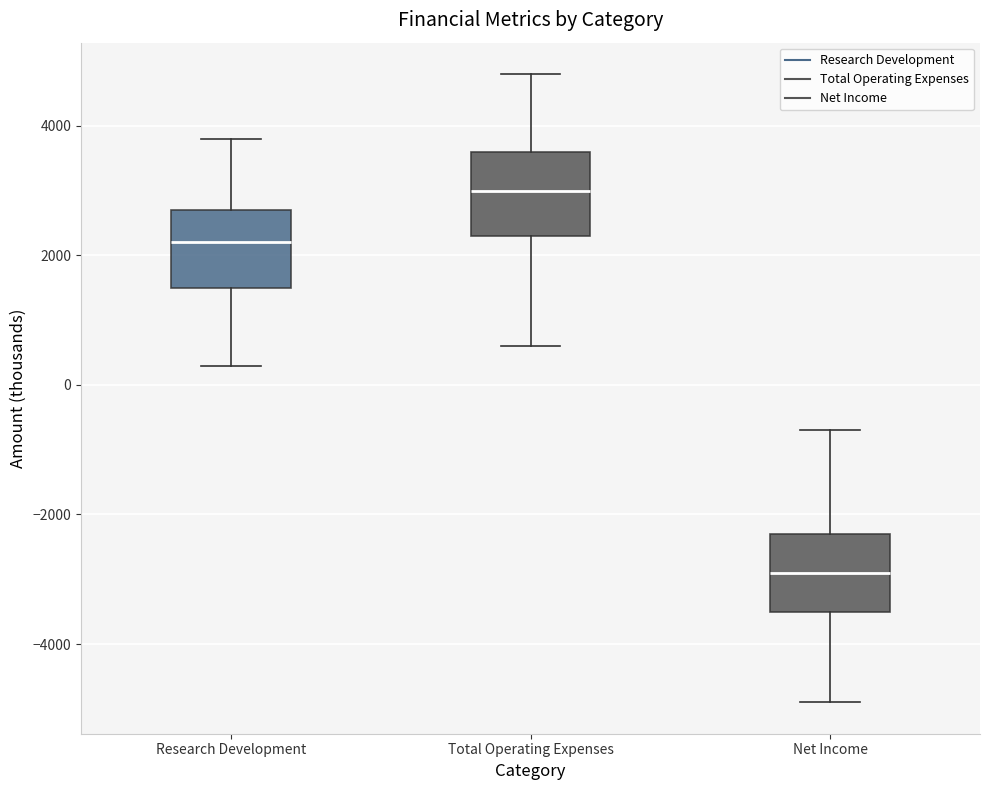

Reading left to right, read every box against the y-axis: the position of its median line, the range the box covers, and the ends of its whiskers. The values are not printed on the chart, so give them approximately, as read against the axis.

Research Development: median 2200, box 1600 to 2800, whiskers 400 to 3800
Total Operating Expenses: median 3000, box 2400 to 3600, whiskers 600 to 4800
Net Income: median -2800, box -3400 to -2200, whiskers -4800 to -600